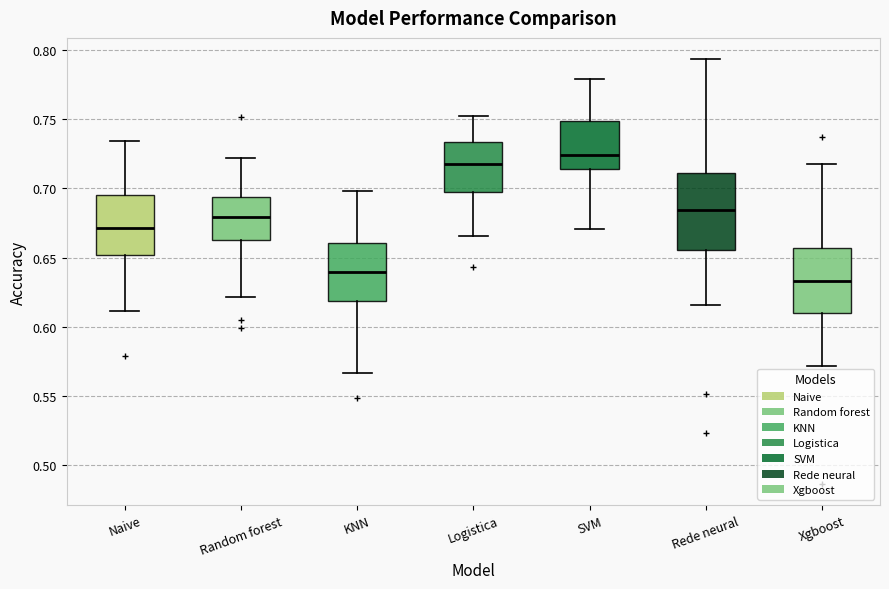

Reading left to right, transcribe this box plot: for each box, give where its median line is, the range the box spans, and where its two whiskers end, as read against the y-axis. The values are not printed on the chart, so give them approximately, as read against the axis.

Naive: median 0.670, box 0.650 to 0.695, whiskers 0.610 to 0.735
Random forest: median 0.680, box 0.665 to 0.695, whiskers 0.620 to 0.720
KNN: median 0.640, box 0.620 to 0.660, whiskers 0.565 to 0.700
Logistica: median 0.715, box 0.695 to 0.735, whiskers 0.665 to 0.750
SVM: median 0.725, box 0.715 to 0.750, whiskers 0.670 to 0.780
Rede neural: median 0.685, box 0.655 to 0.710, whiskers 0.615 to 0.795
Xgboost: median 0.635, box 0.610 to 0.655, whiskers 0.570 to 0.720